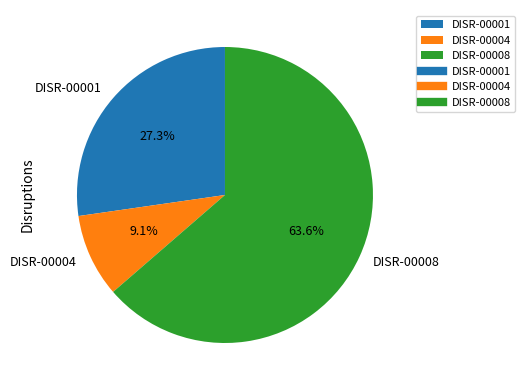

How many slices are in this pie chart?

3